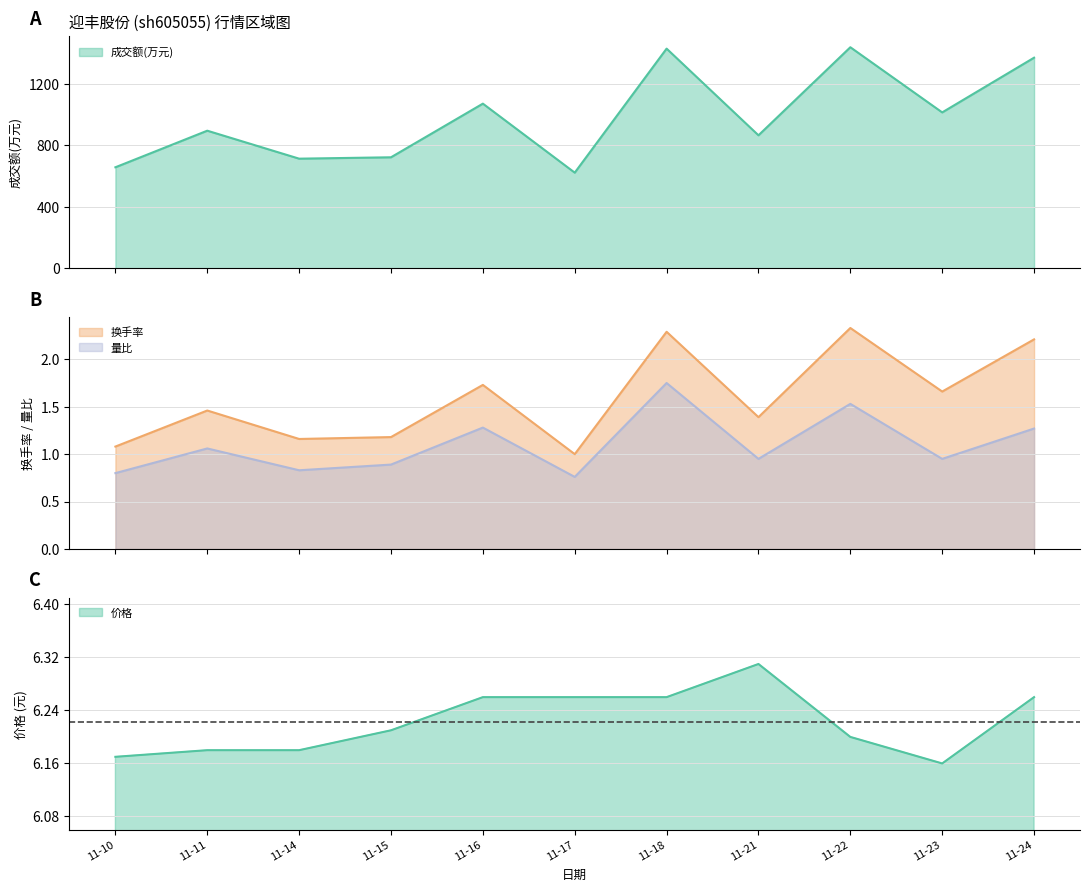

True or false: 量比 and 换手率 intersect in this chart.

False